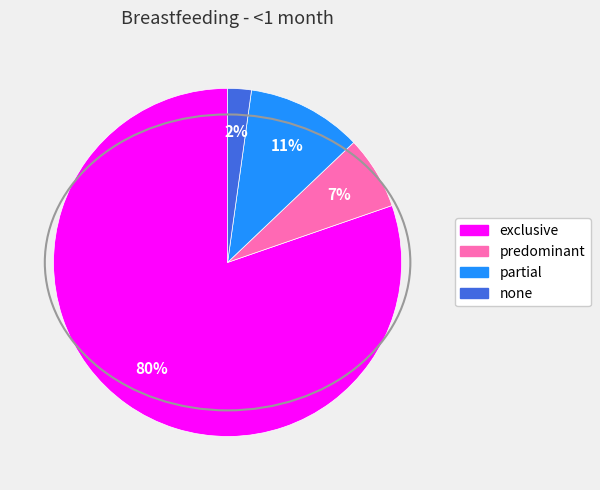

Is there a majority slice in this chart?

Yes